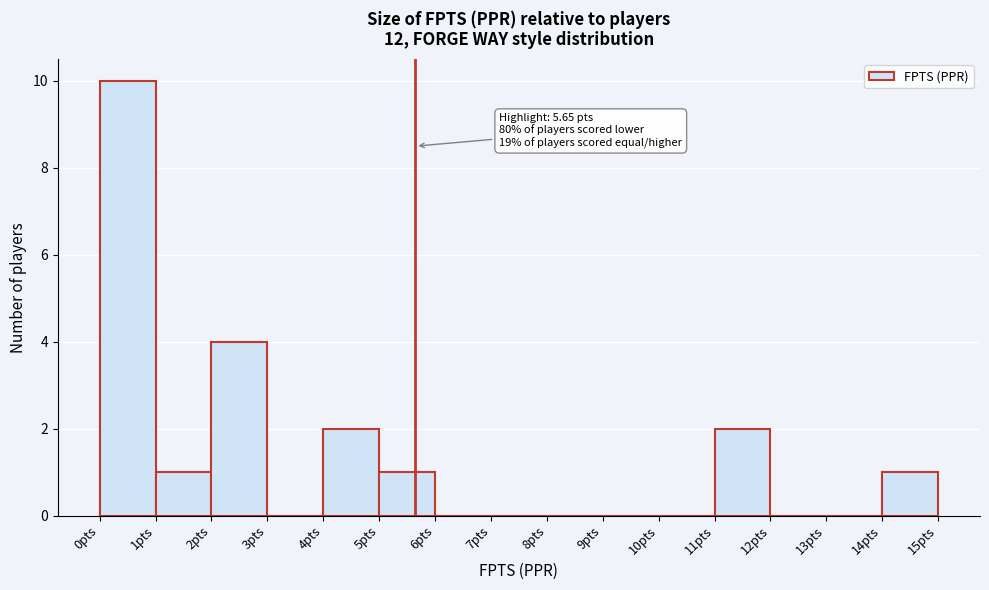

Over which range of the x-axis is the bar tallest?

0 to 1